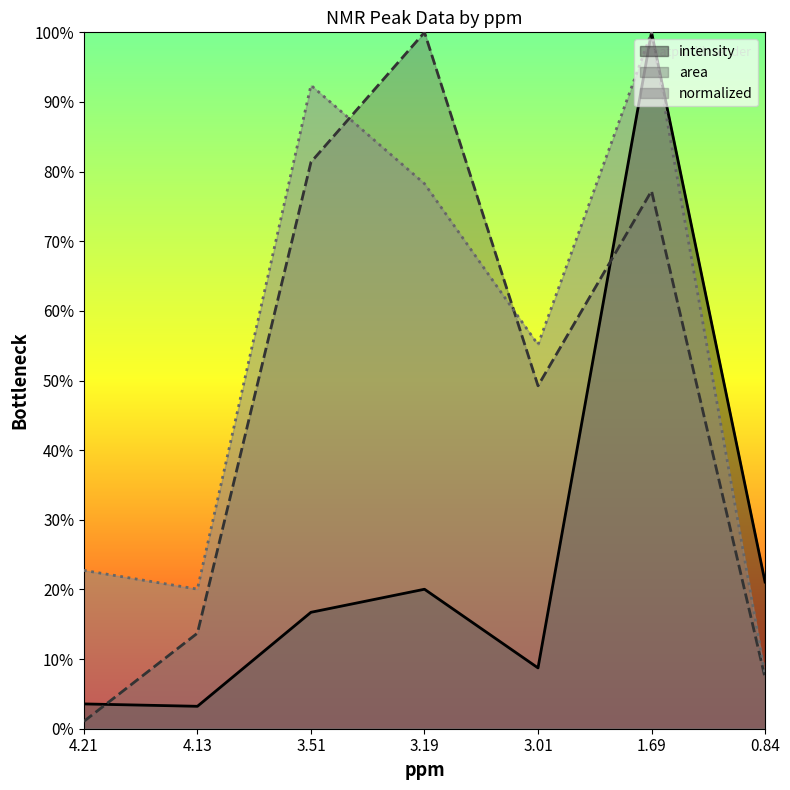

What is the difference between the highest and lowest values at 0.84?

13.7